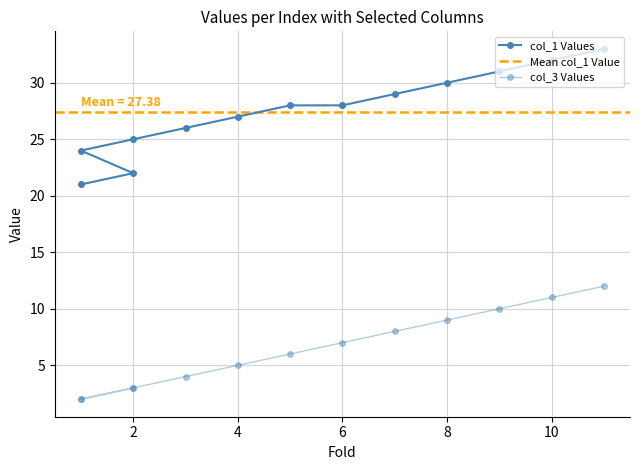

What is the approximate value of col_3 at 4, to the nearest 5?

5